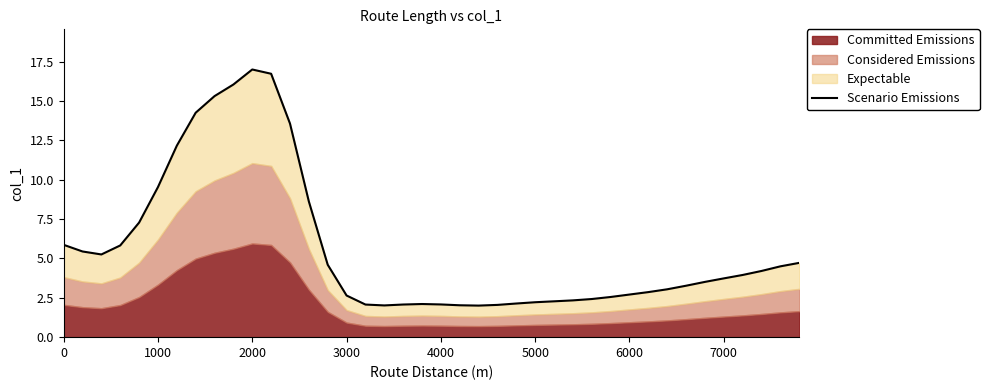

What is the average value?

5.7